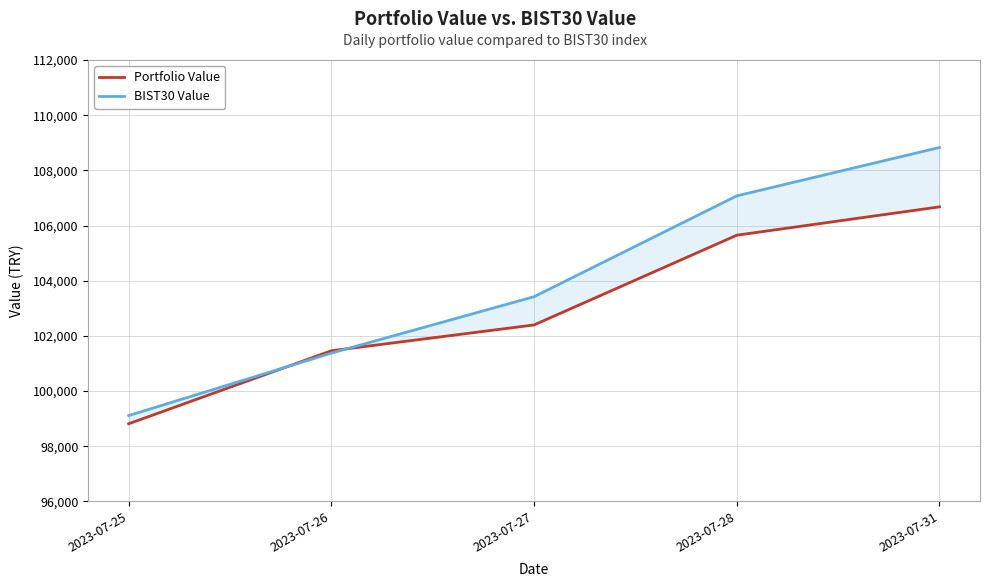

True or false: BIST30 Value and Portfolio Value cross at least once.

True